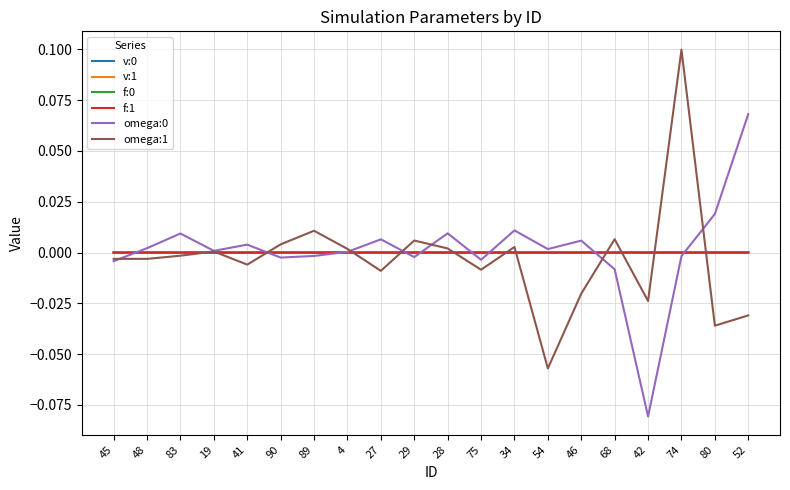

At which category is the sum across all series the highest?

74